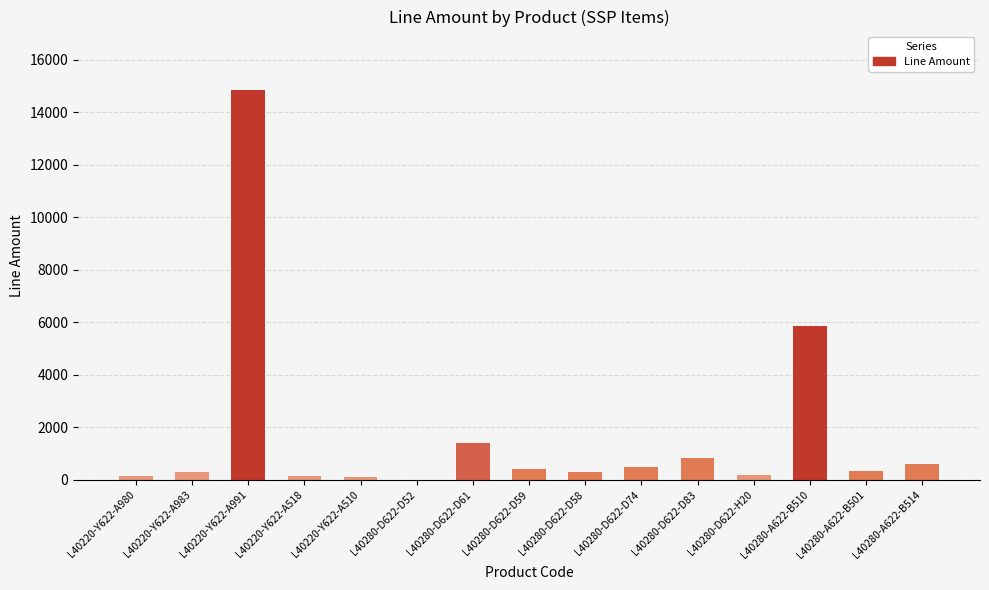

The chart shows a value of 8340.3 at L40220-Y622-A991. True or false?

False